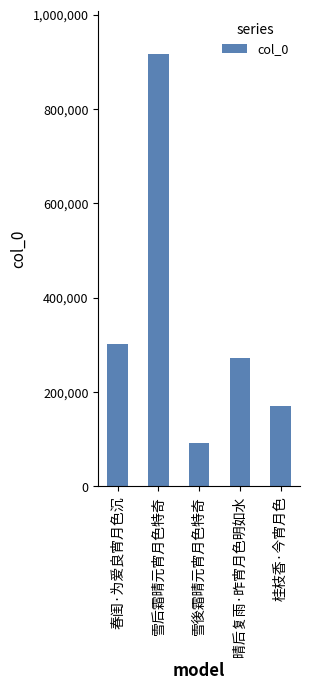

Rank the categories by value from highest to lowest.

雪后霜晴元宵月色特奇, 春闺·为爱良宵月色沉, 晴后复雨·昨宵月色明如水, 桂枝香·今宵月色, 雪後霜晴元宵月色特奇